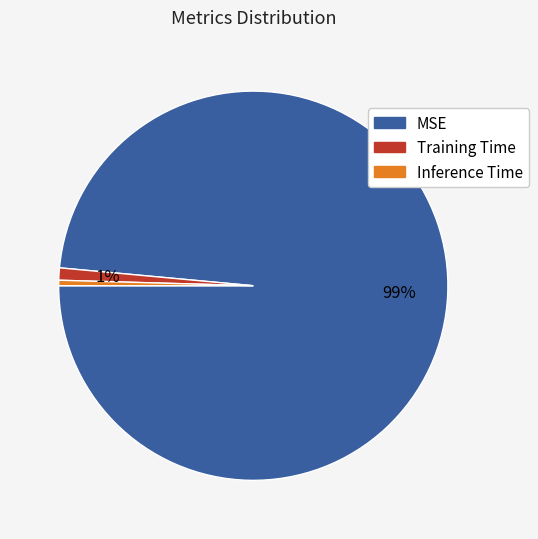

Is the sum of MSE and Training Time greater than half?

Yes